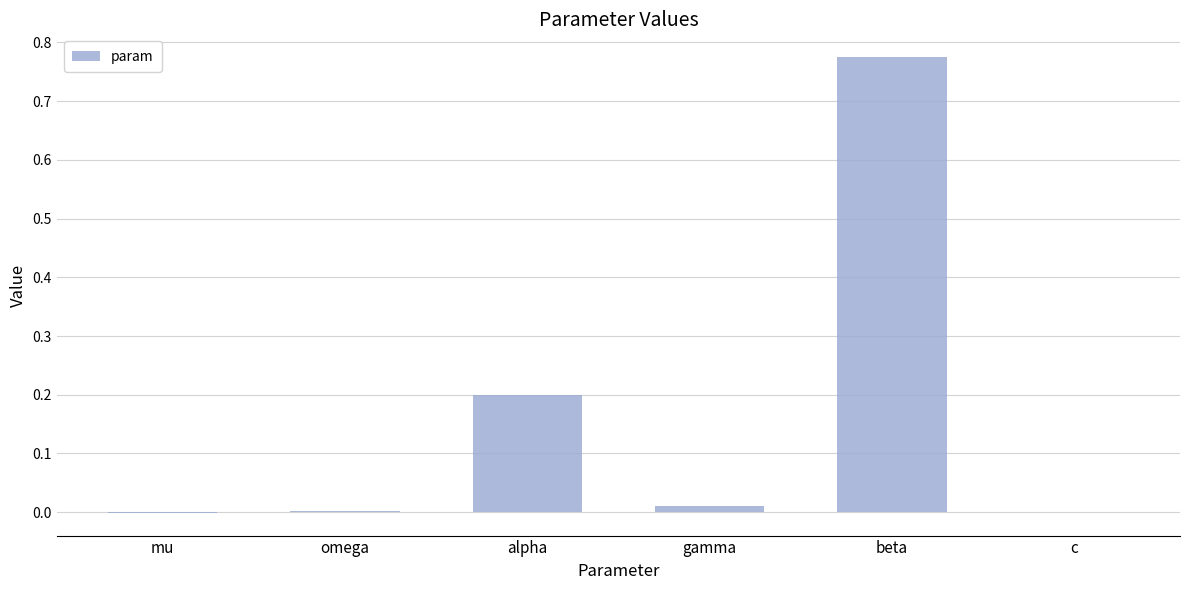

Which category has the highest value across all series?

beta